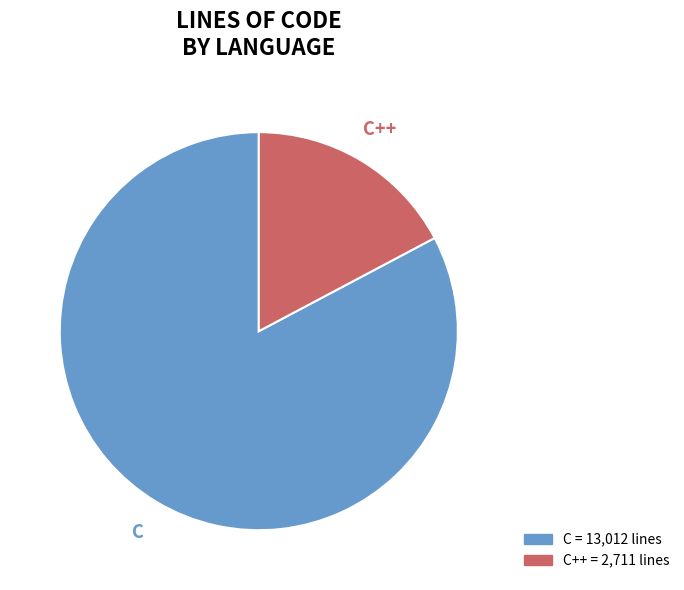

Is there a majority slice in this chart?

Yes